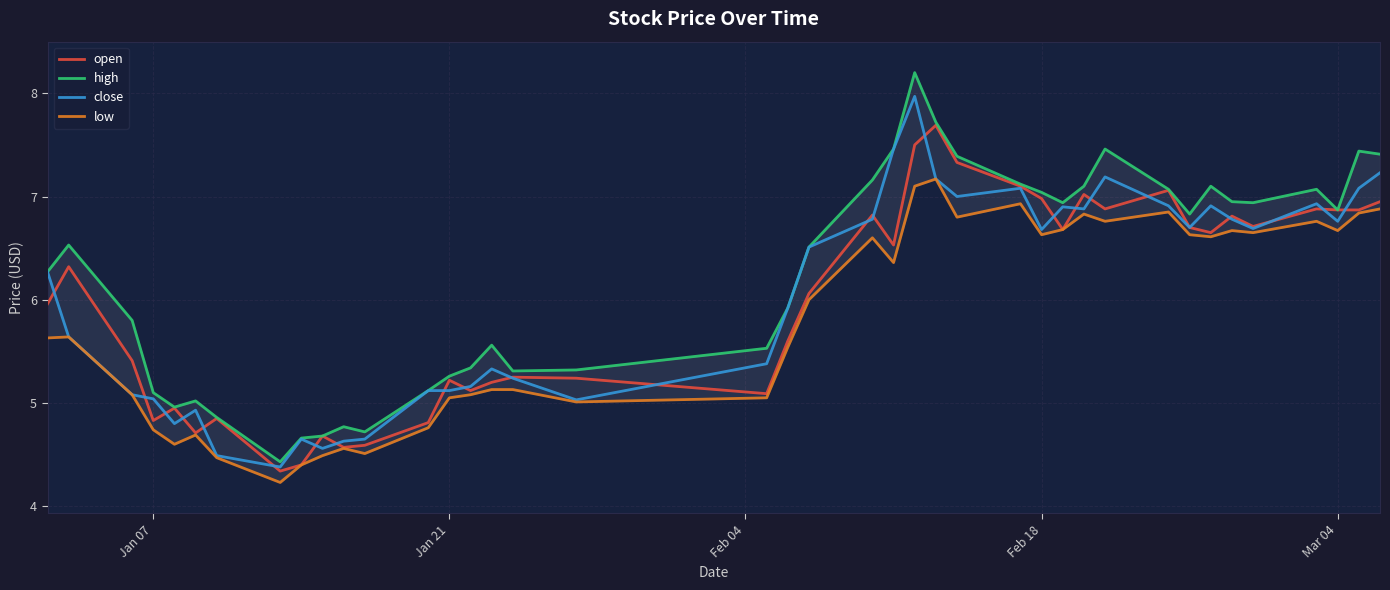

What are all the series names shown in the legend?

open, high, close, low